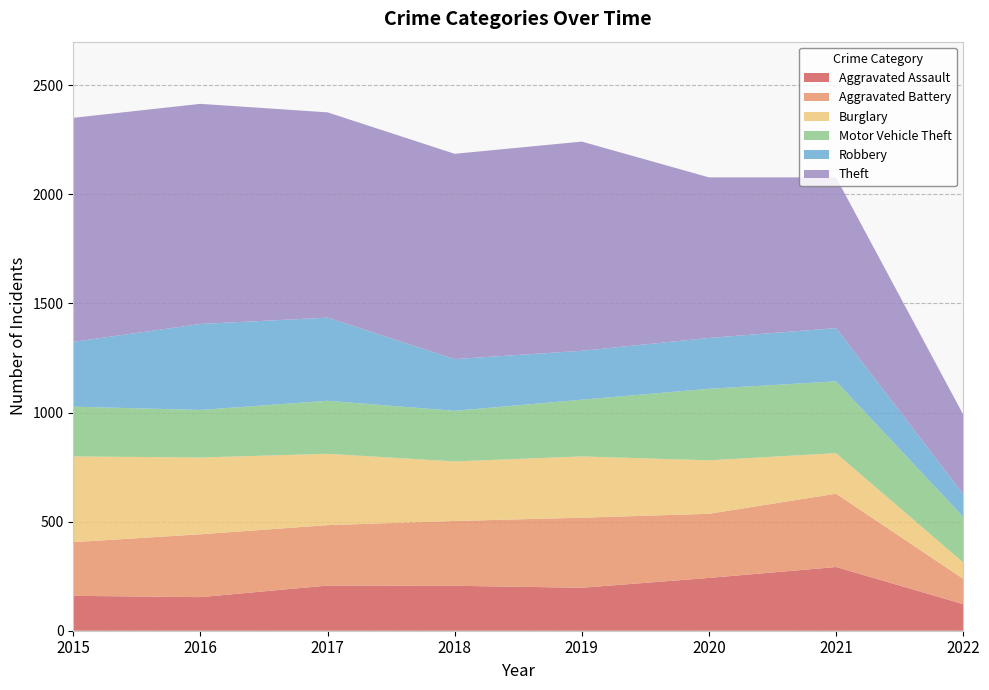

Reading left to right, transcribe all the data shown in this chart.

Aggravated Assault: 2015=160	2016=154	2017=207	2018=206	2019=197	2020=242	2021=292	2022=122
Aggravated Battery: 2015=246	2016=288	2017=277	2018=297	2019=321	2020=294	2021=336	2022=116
Burglary: 2015=393	2016=352	2017=327	2018=273	2019=281	2020=245	2021=186	2022=75
Motor Vehicle Theft: 2015=228	2016=218	2017=243	2018=232	2019=260	2020=328	2021=329	2022=209
Robbery: 2015=297	2016=394	2017=381	2018=237	2019=224	2020=233	2021=244	2022=104
Theft: 2015=1027	2016=1009	2017=941	2018=941	2019=959	2020=736	2021=691	2022=365